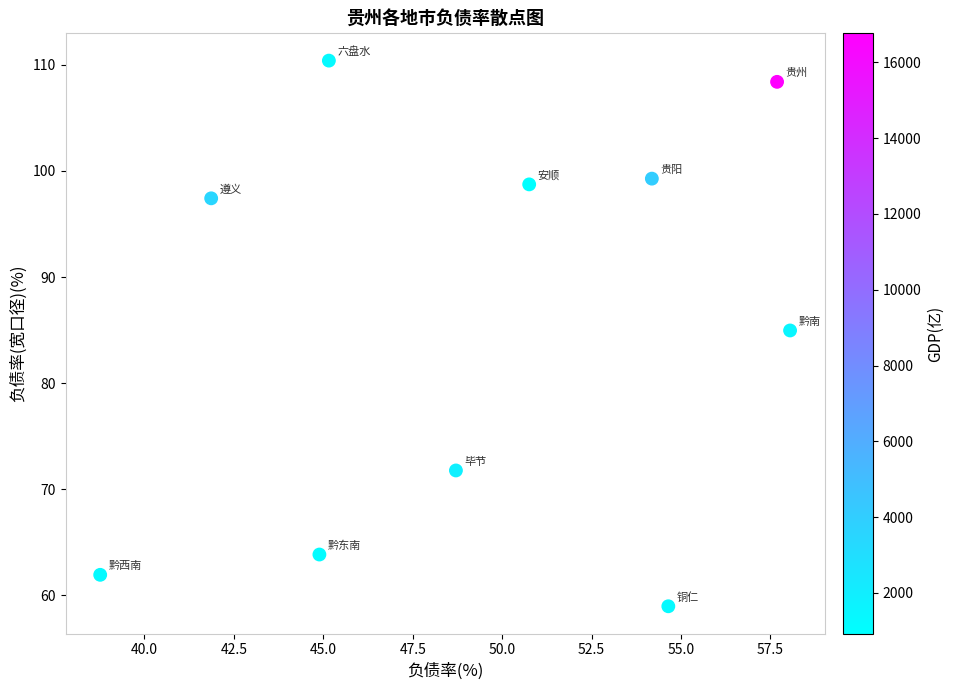

What Y value in the scatter plot is closest to 84?

85.0